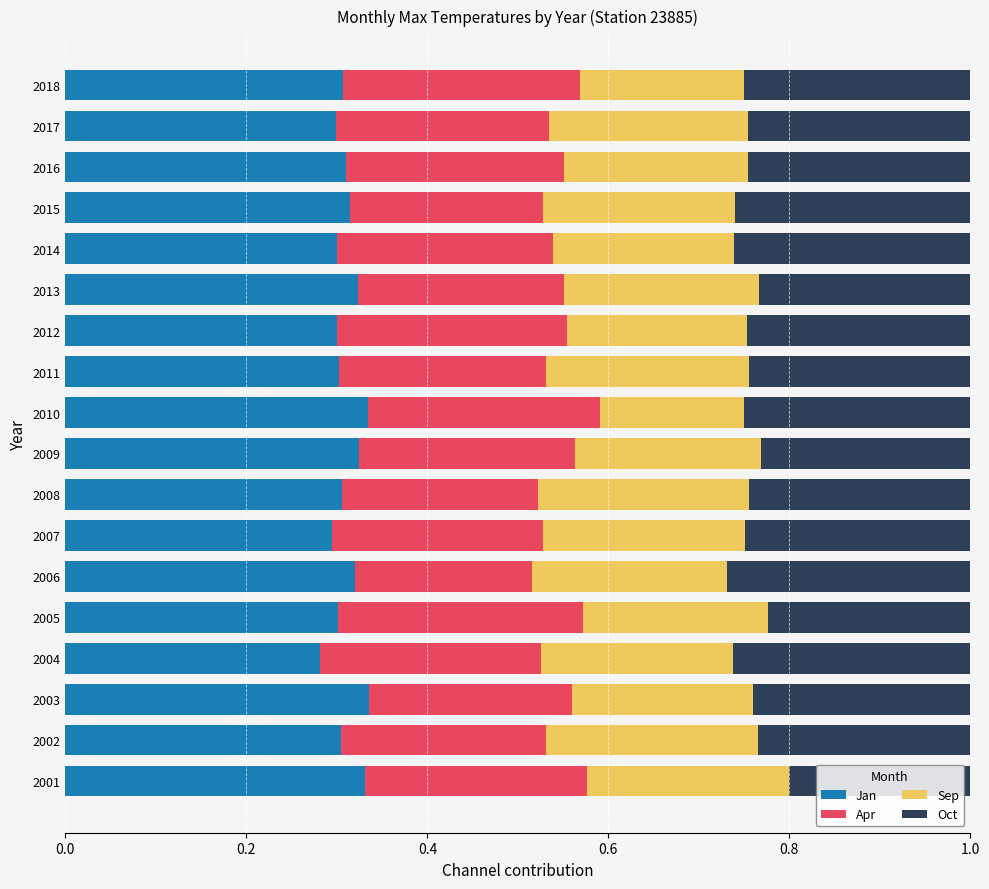

The value of Jan at 2004 is 0.1. True or false?

False